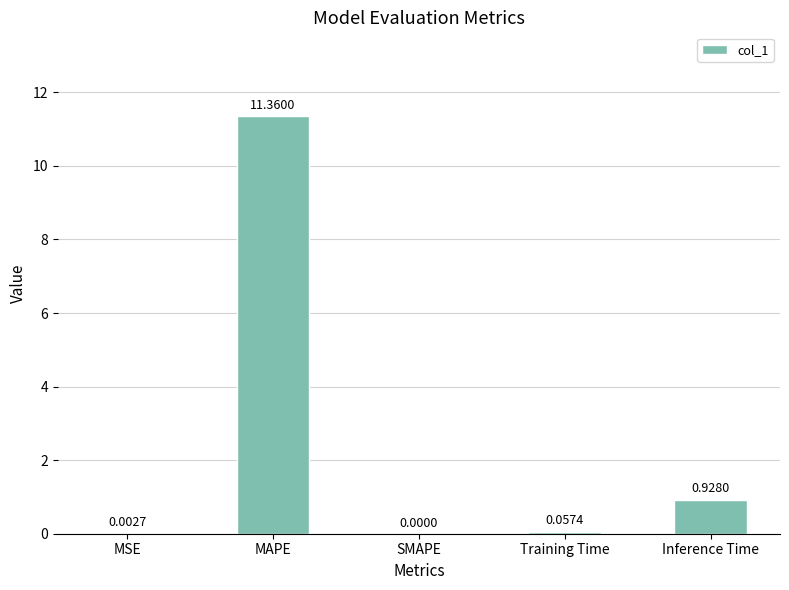

Which label corresponds to the largest value in the chart?

MAPE